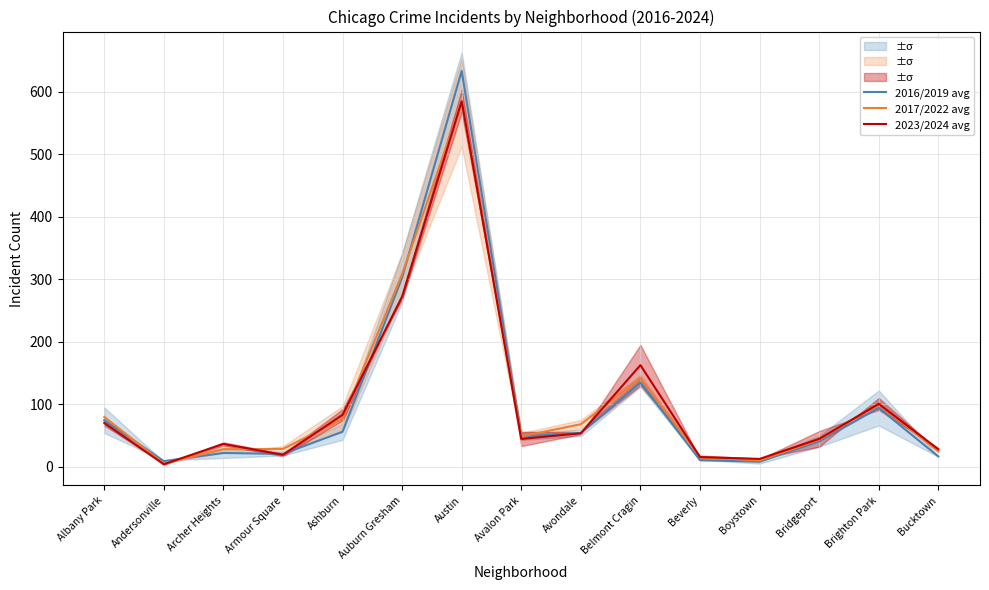

At which label does 2017/2022 avg reach its peak?

Austin